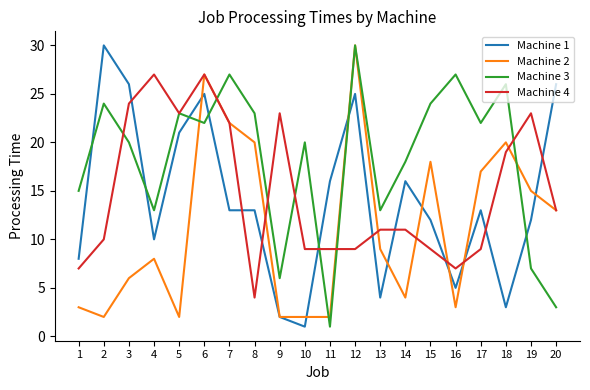

What is the maximum value shown in the chart?

30